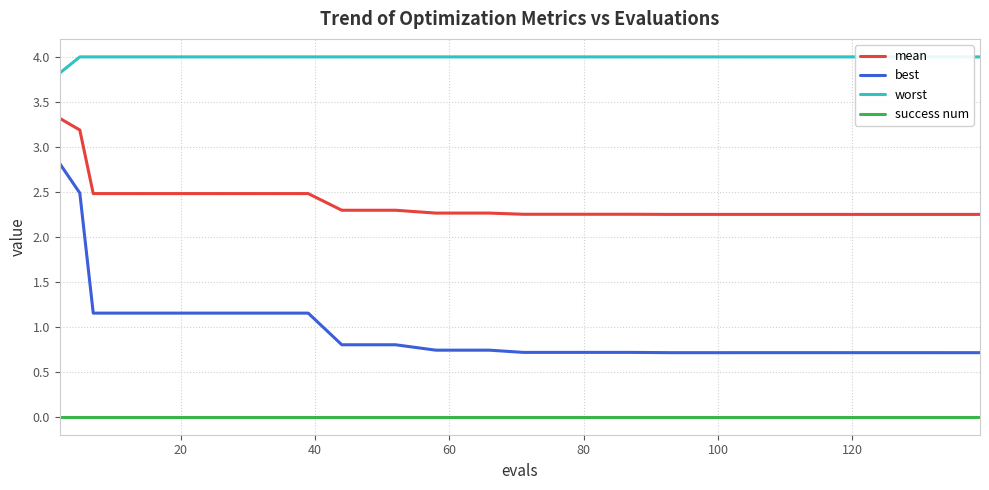

Which series has the largest range (max minus min)?

best